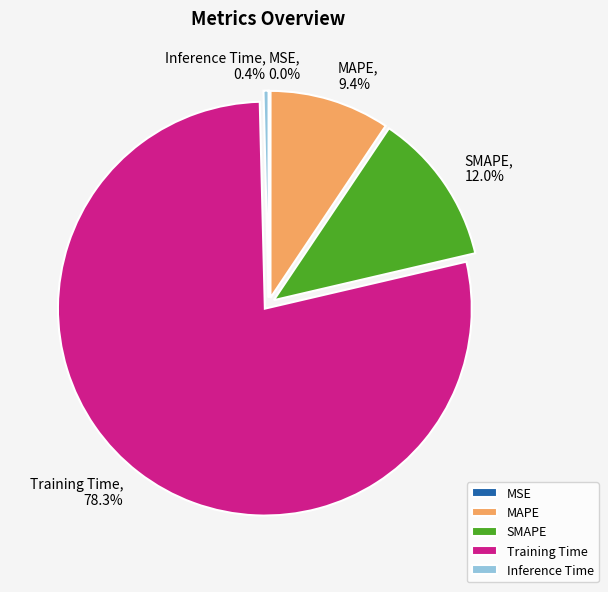

Which slice is the largest?

Training Time